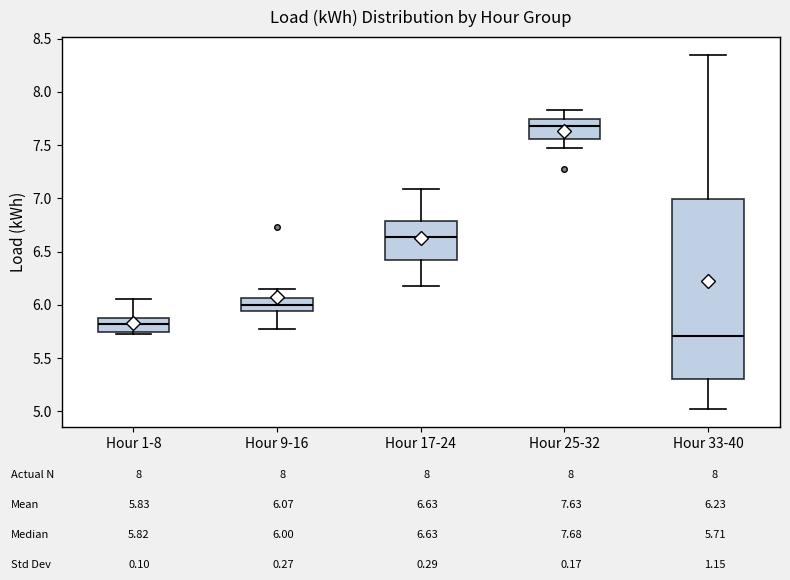

Which box is the tallest, from its lower edge to its upper edge?

Hour 33-40